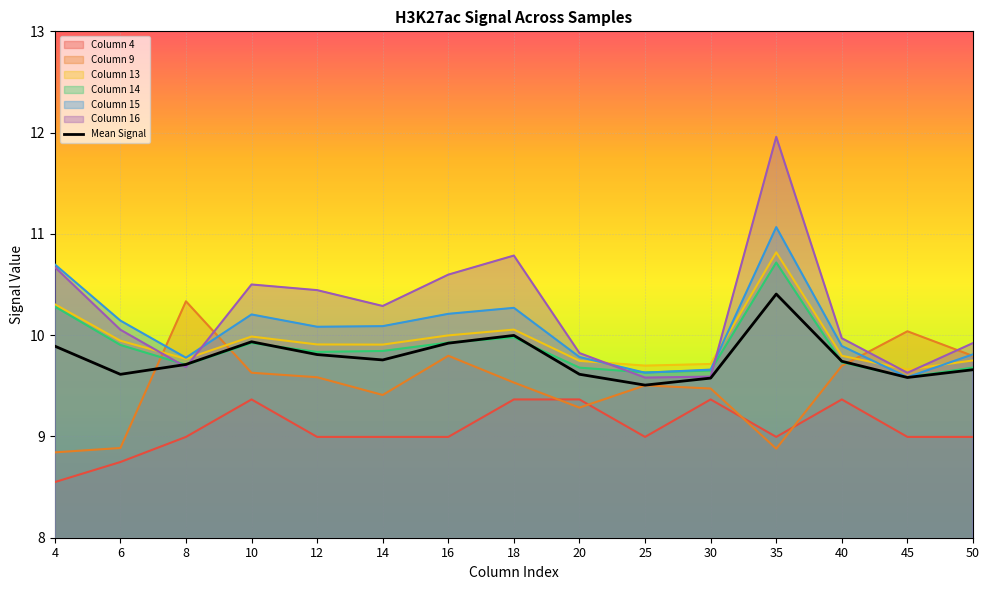

Which category has the lowest value in the col_9 series?

4